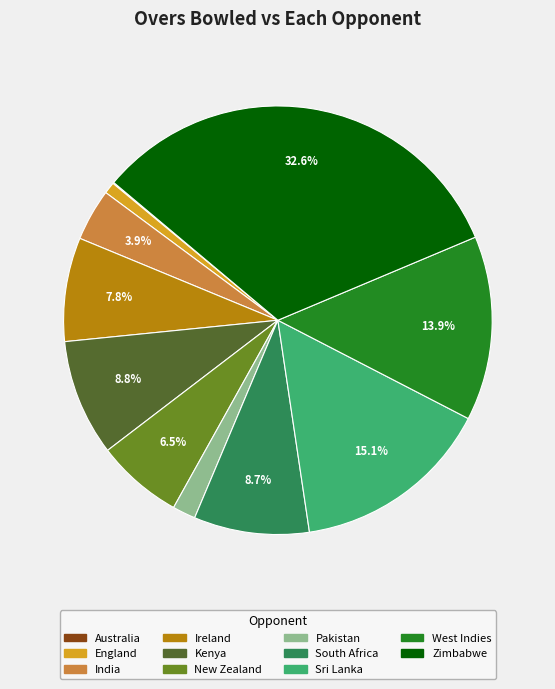

How much of the chart is everything except Zimbabwe?

67.4%